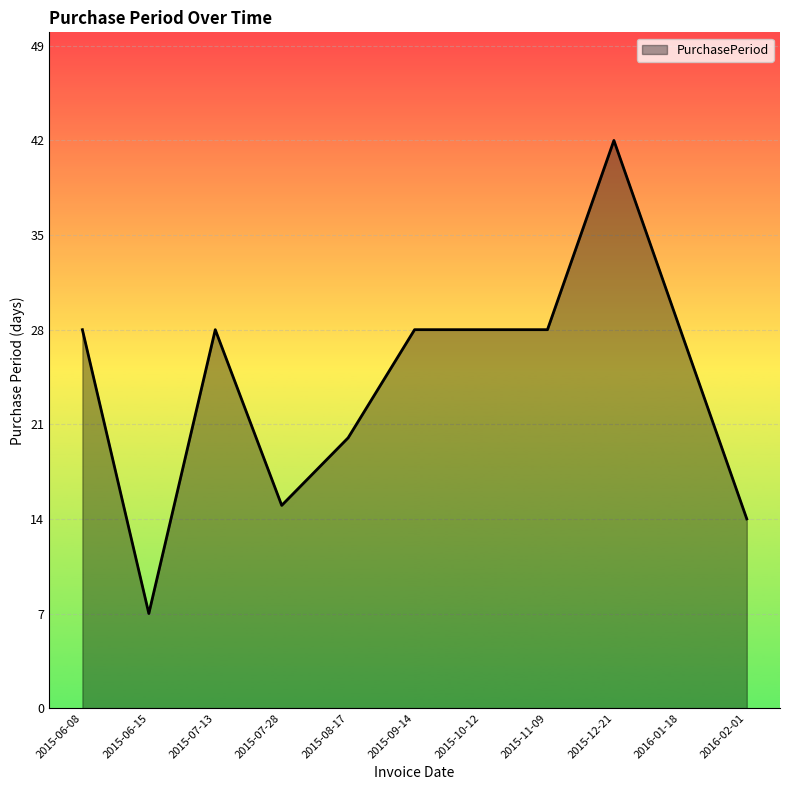

Is it true that the value at 2015-08-17 is 20?

True